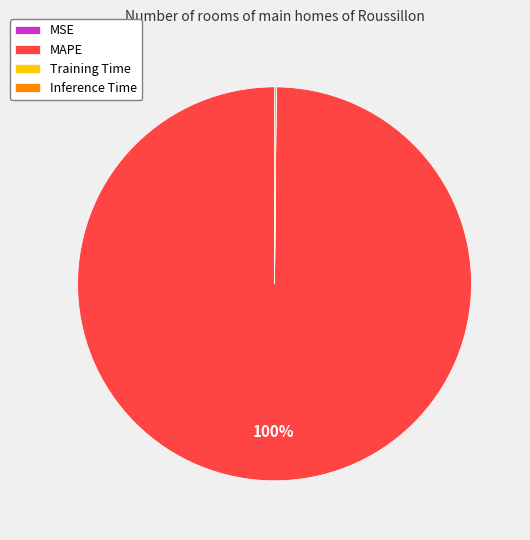

Which slice represents more than half of the pie?

MAPE